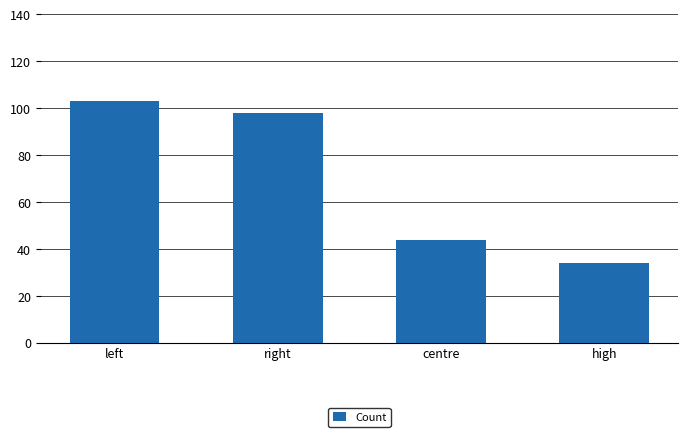

Rank the categories by value from highest to lowest.

left, right, centre, high